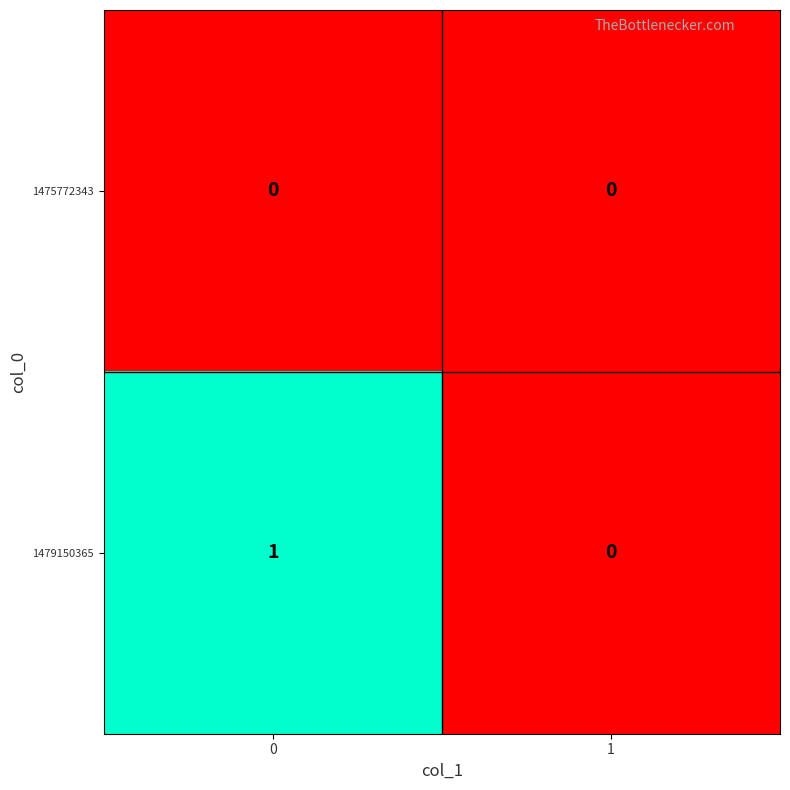

The 1479150365 series shows 0 at 1. True or false?

True